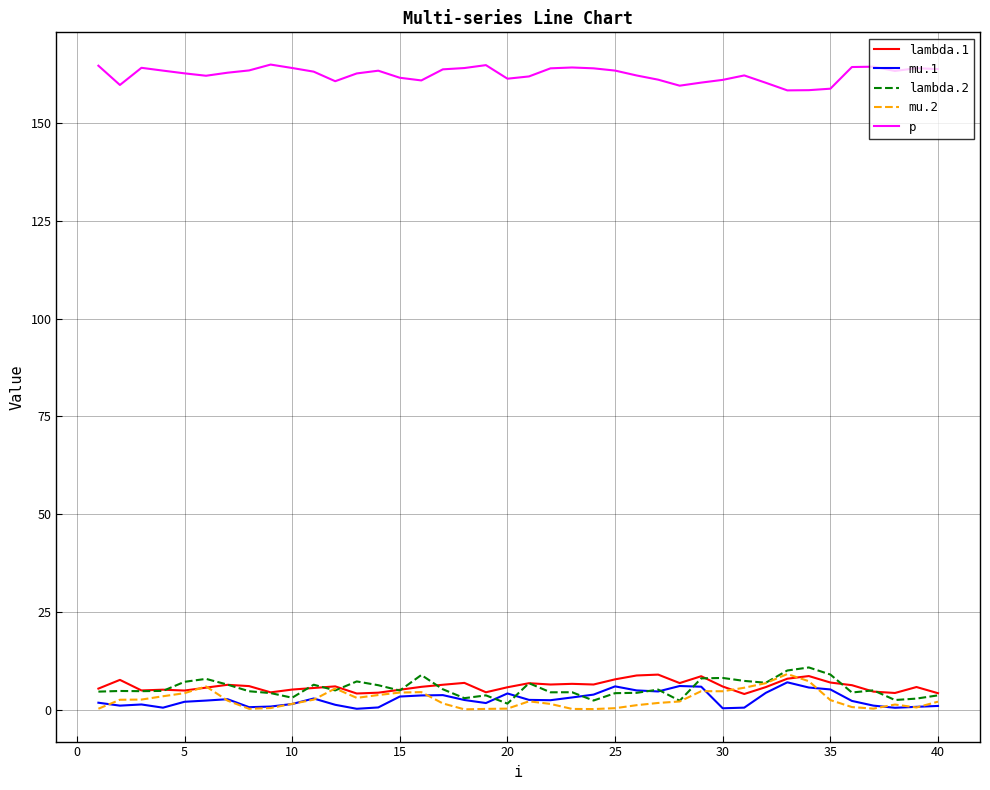

True or false: mu.2 and p intersect in this chart.

False